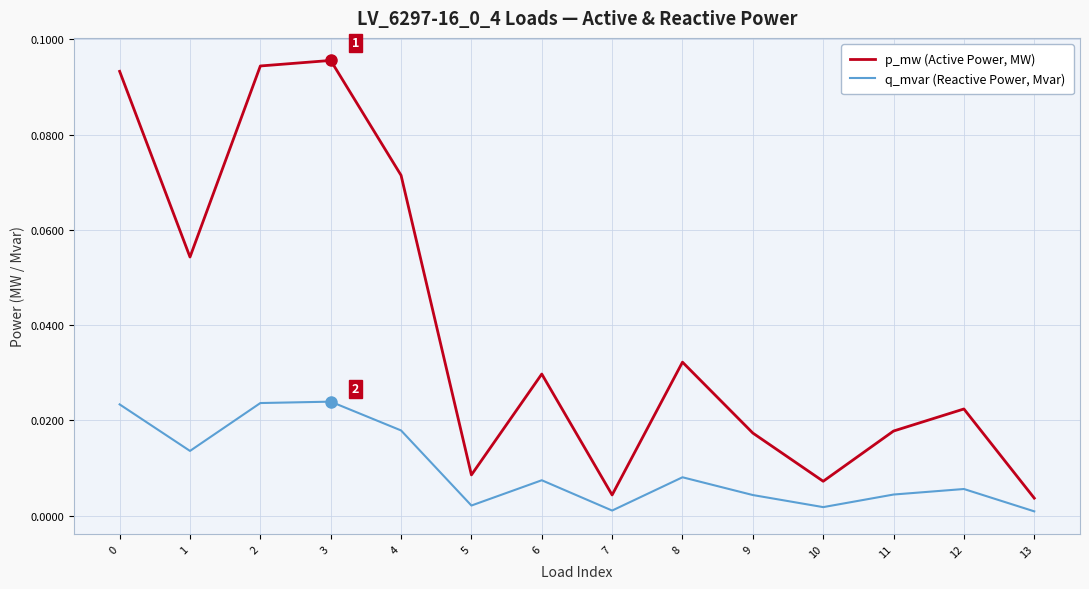

Is the value of q_mvar (Reactive Power, Mvar) at 2 greater than the value of p_mw (Active Power, MW) at 8?

No